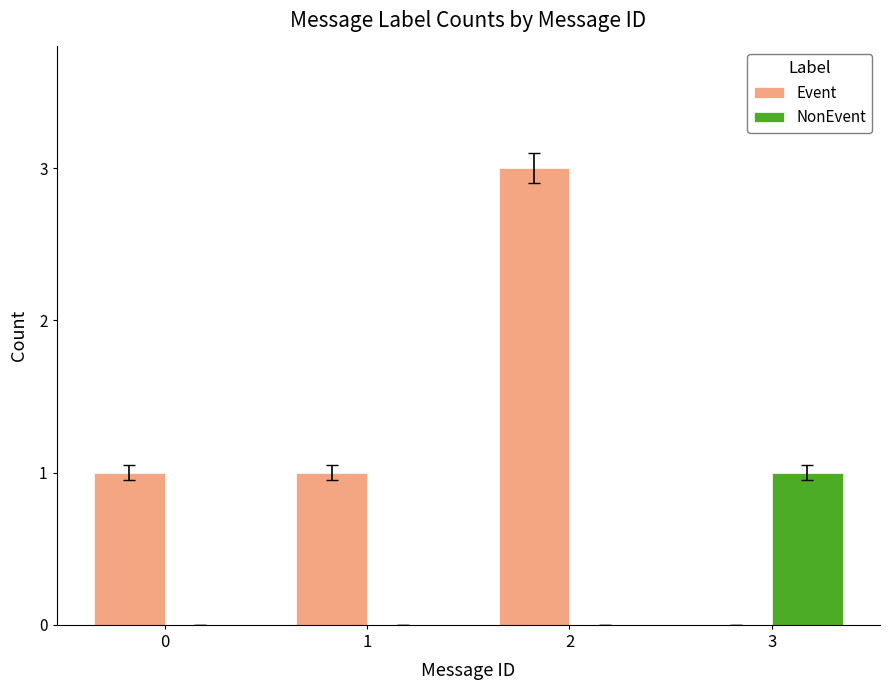

What is the maximum value shown in the chart?

3